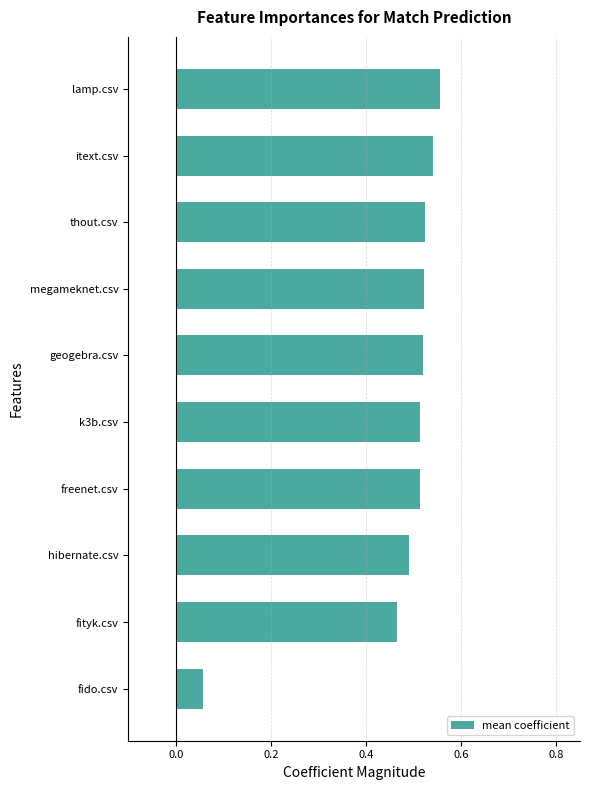

Does the chart contain stacked bars?

No